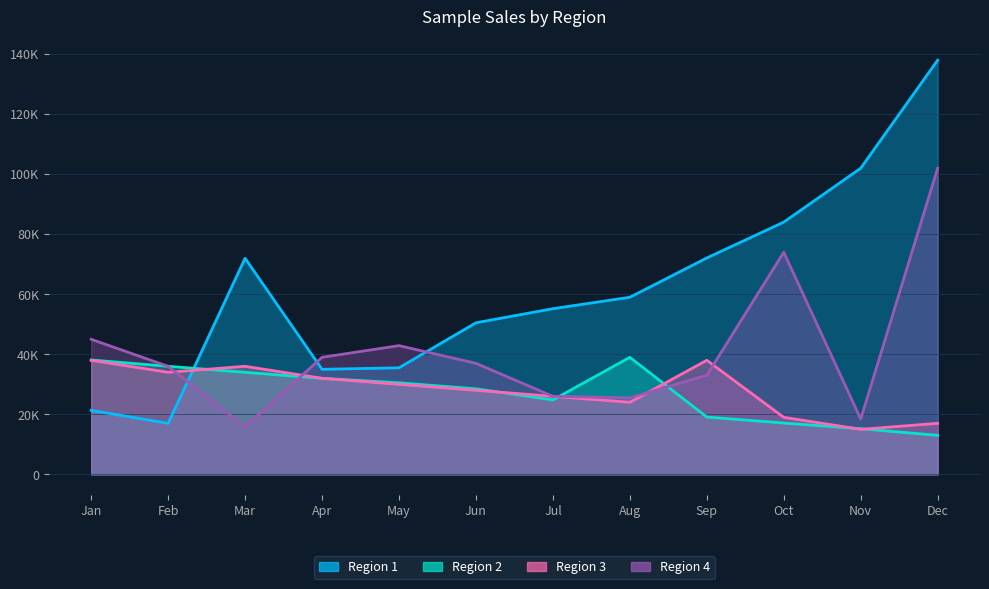

What is the total value across all series at Jul?

132000